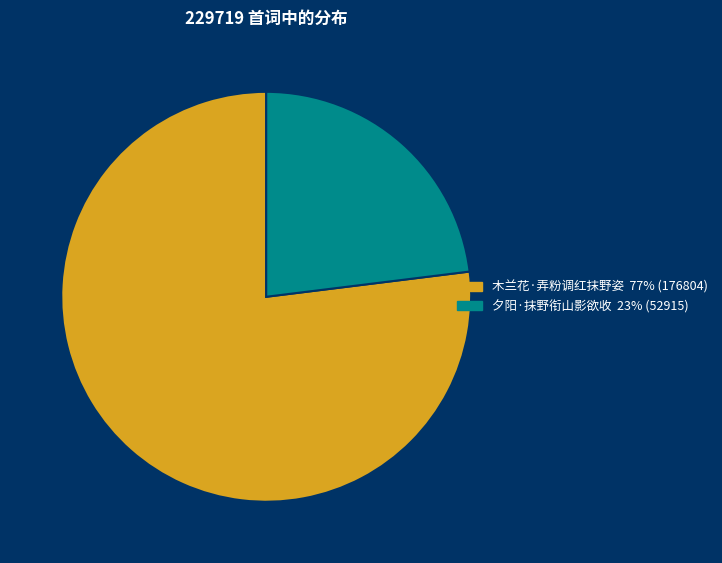

Between 木兰花·弄粉调红抹野姿 and 夕阳·抹野衔山影欲收, which is larger?

木兰花·弄粉调红抹野姿